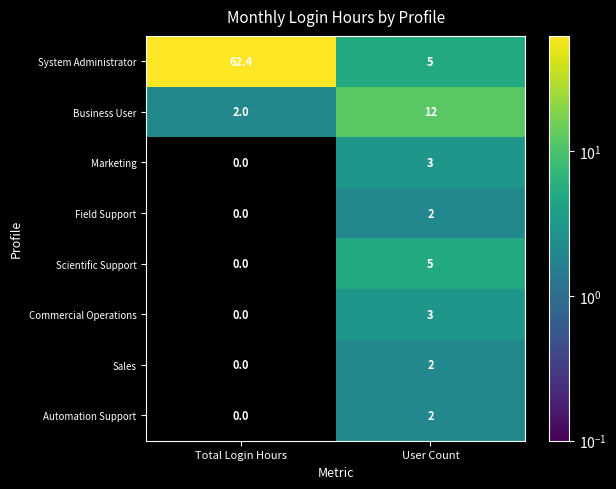

Which series has the widest spread of values?

System Administrator